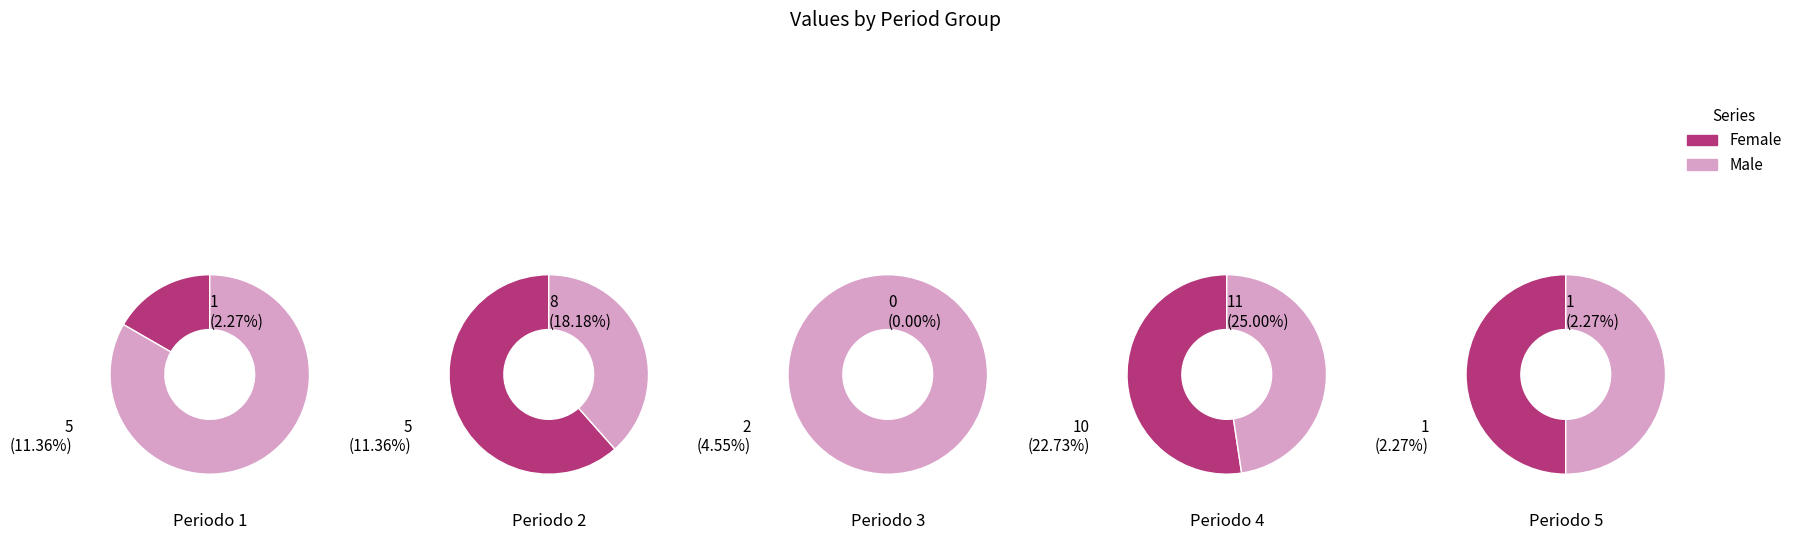

Is it true that 2 is 1% of the pie?

False